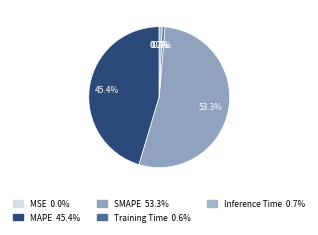

To the nearest percent, what is the difference between the largest and smallest slice percentages?

53%